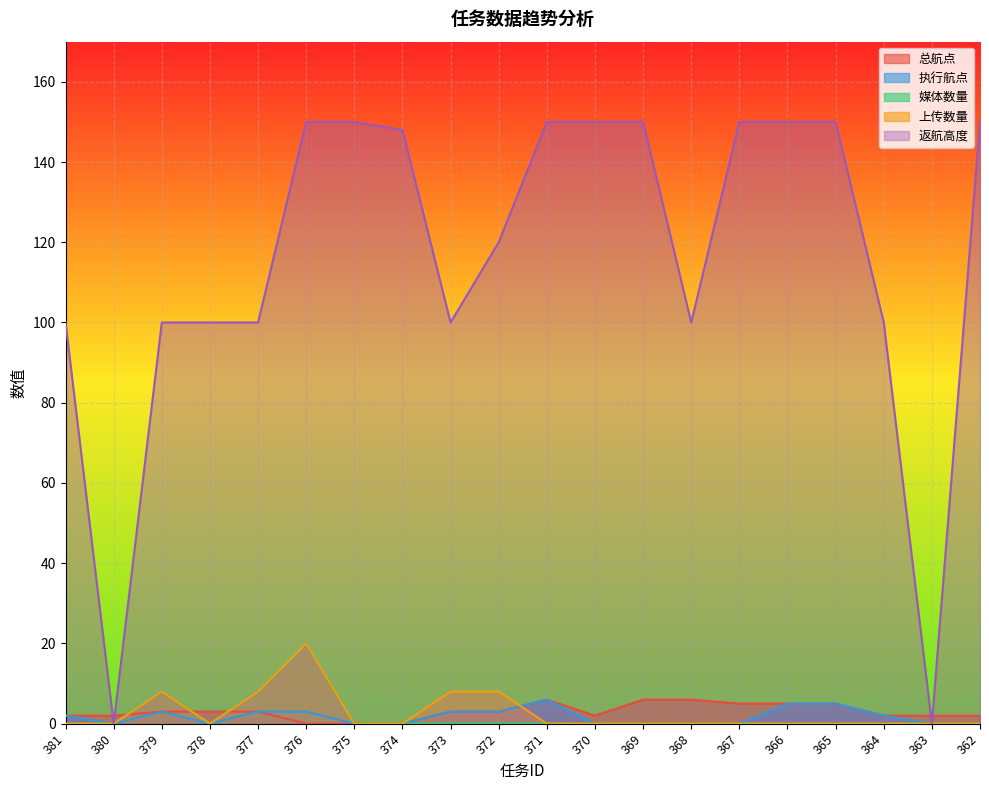

What is the difference between the maximum and minimum values in the 上传数量 series?

20